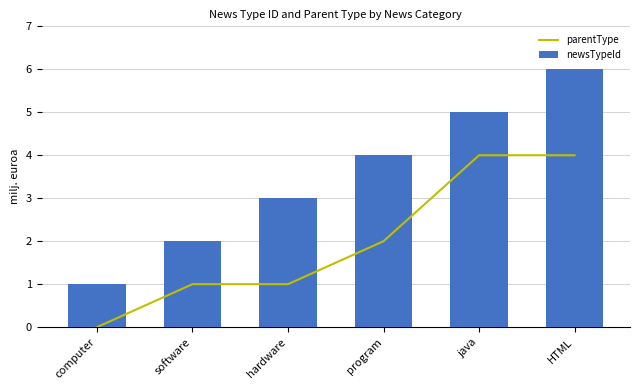

At program, list the series in order from smallest to largest.

parentType, newsTypeId